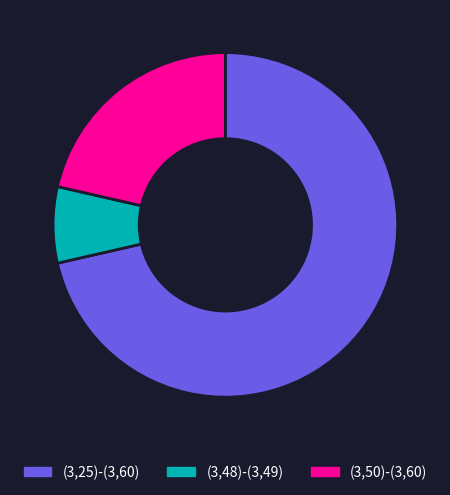

Is it true that (3,25)-(3,60) is 80% of the pie?

False